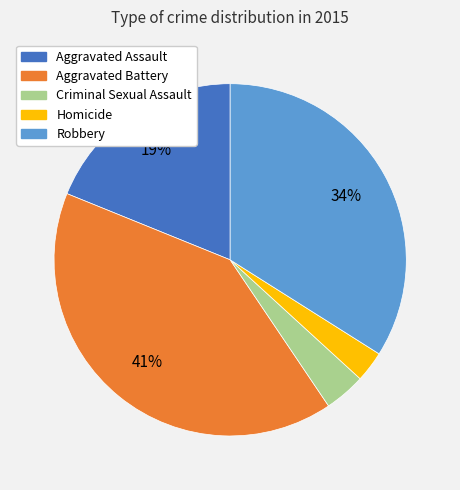

How many slices are in this pie chart?

5